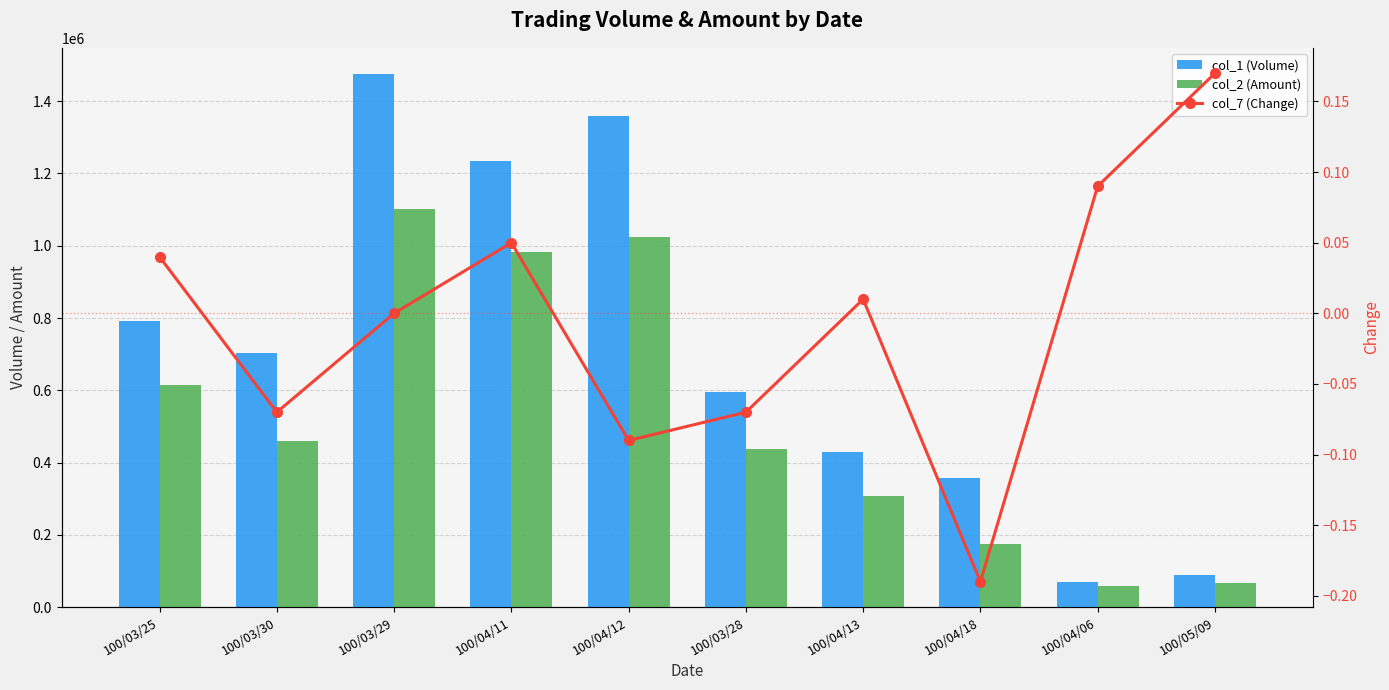

At which label is col_2 (Amount) closest to 579380?

100/03/25